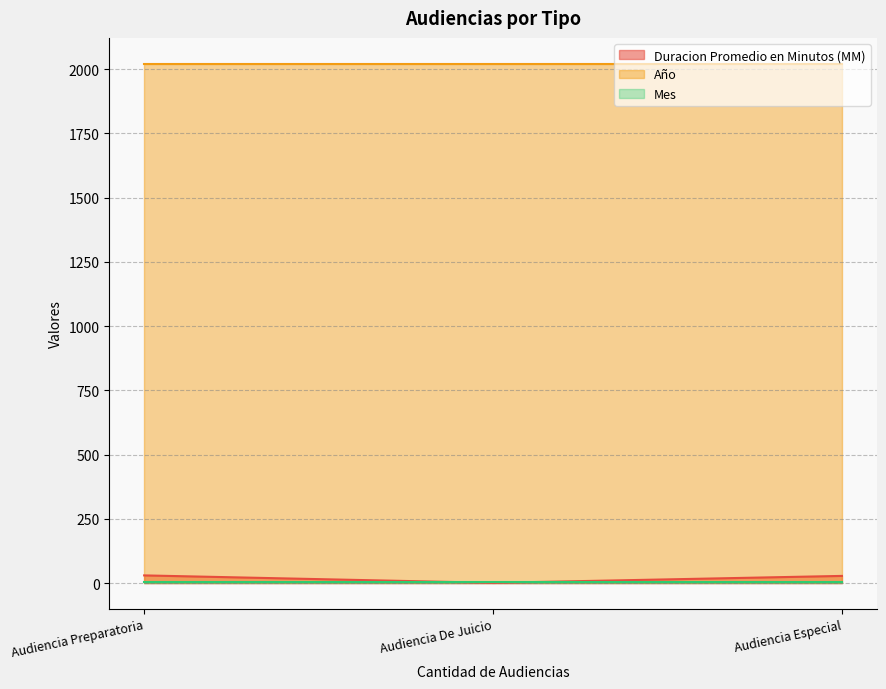

What is the value of the Mes point at the 1st from the left?

5